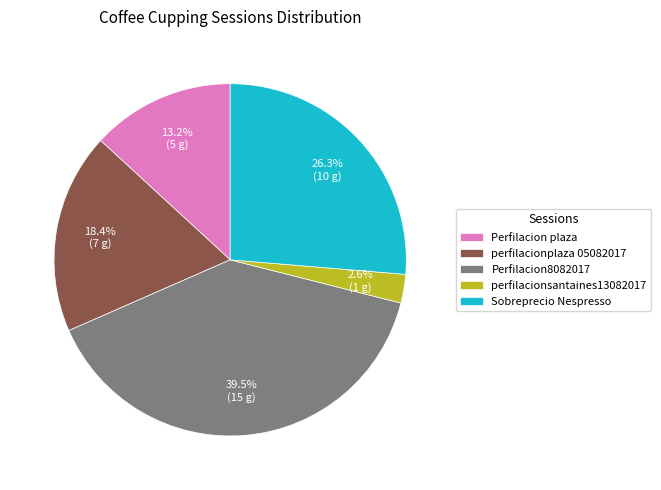

What percentage is NOT represented by Sobreprecio Nespresso?

73.7%